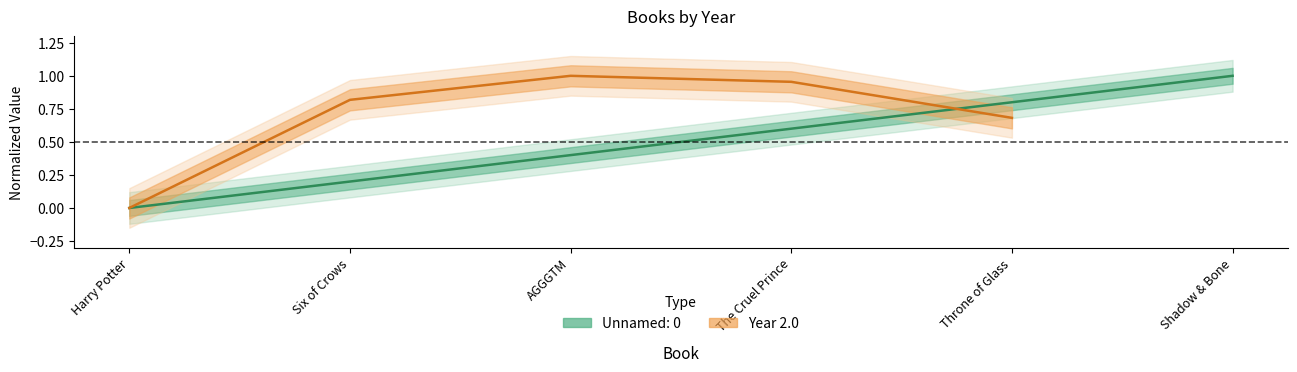

Rank the categories by value from lowest to highest.

Harry Potter, Six of Crows, AGGGTM, The Cruel Prince, Throne of Glass, Shadow & Bone